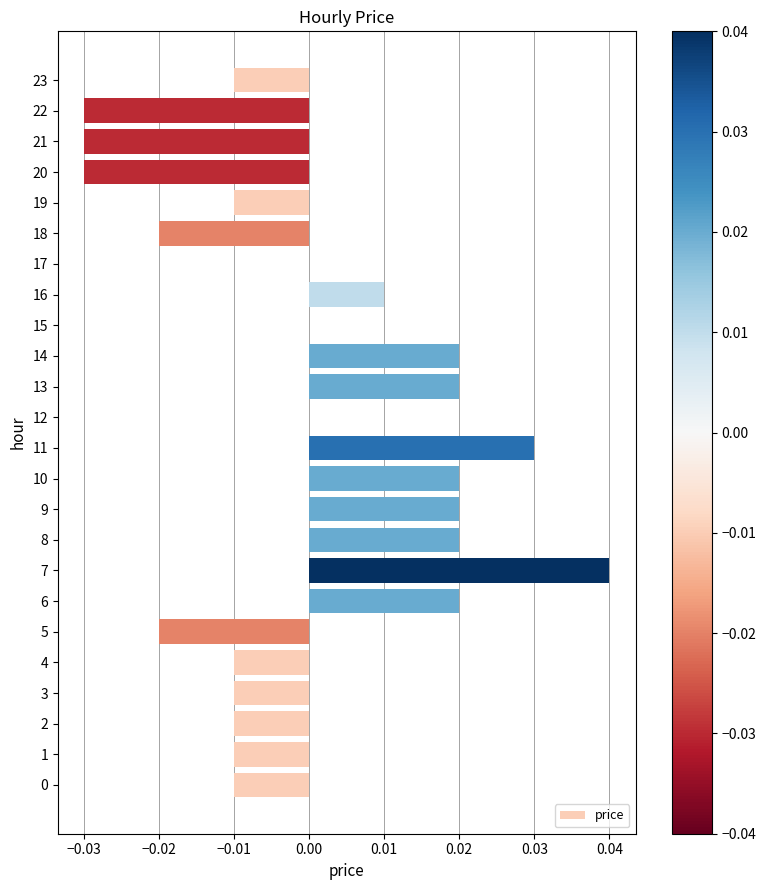

Which label corresponds to the largest value in the chart?

7